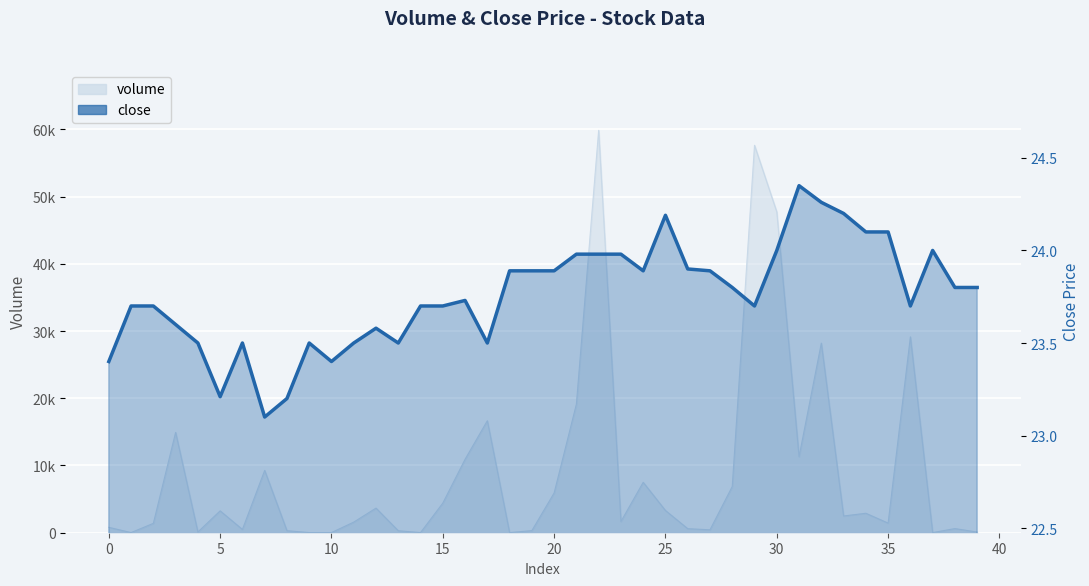

How many points are lower than both their immediate neighbors (excluding endpoints)?

8